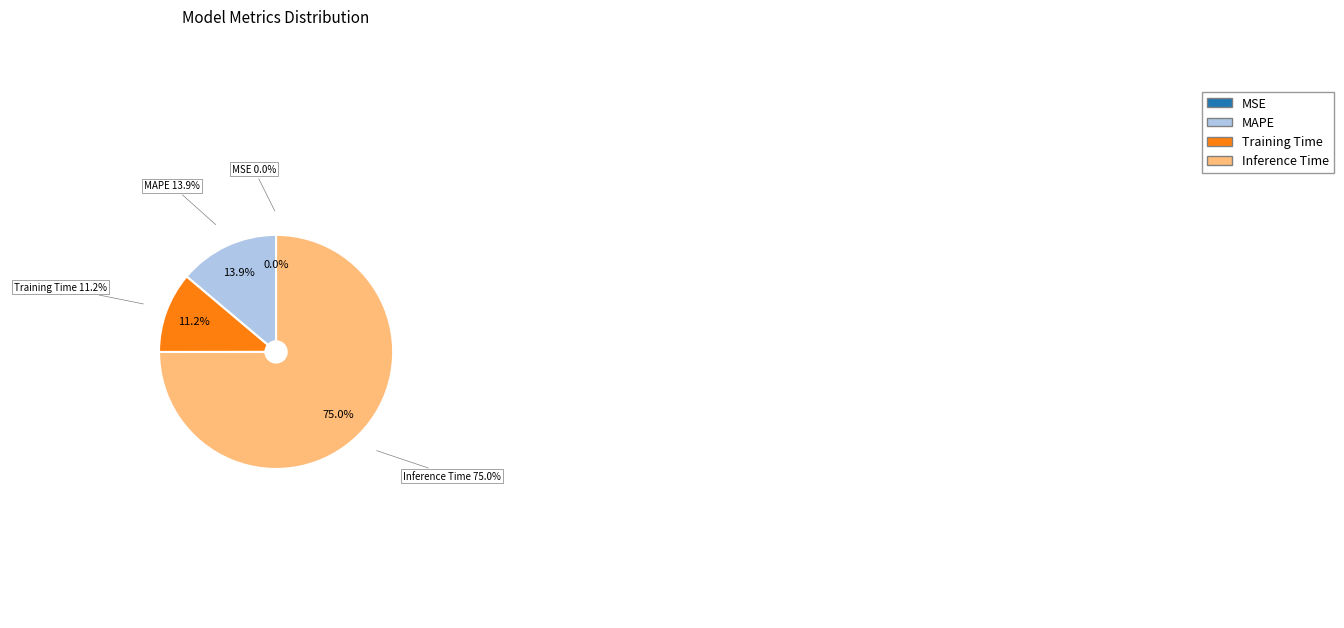

Which slice represents more than half of the pie?

Inference Time